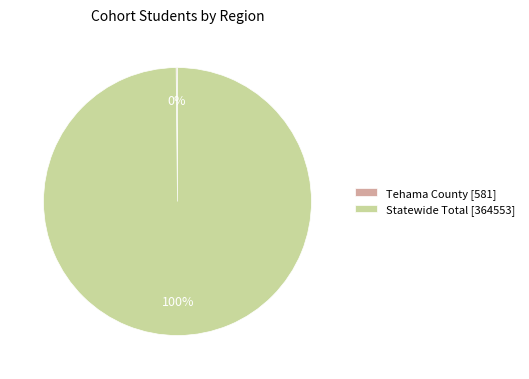

To the nearest percent, what is the difference between the largest and smallest slice percentages?

100%